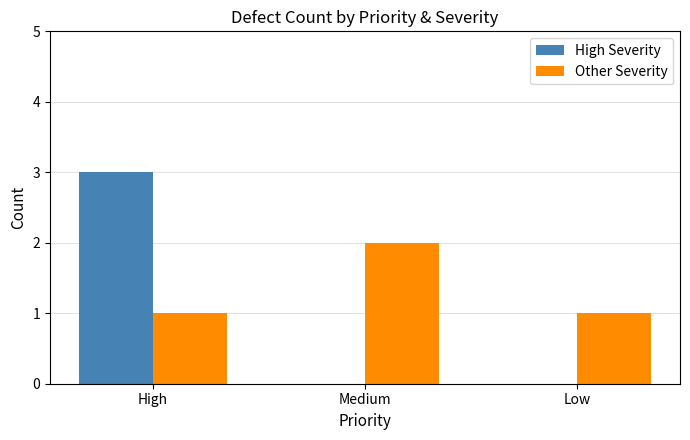

What are all the series names shown in the legend?

High Severity, Other Severity